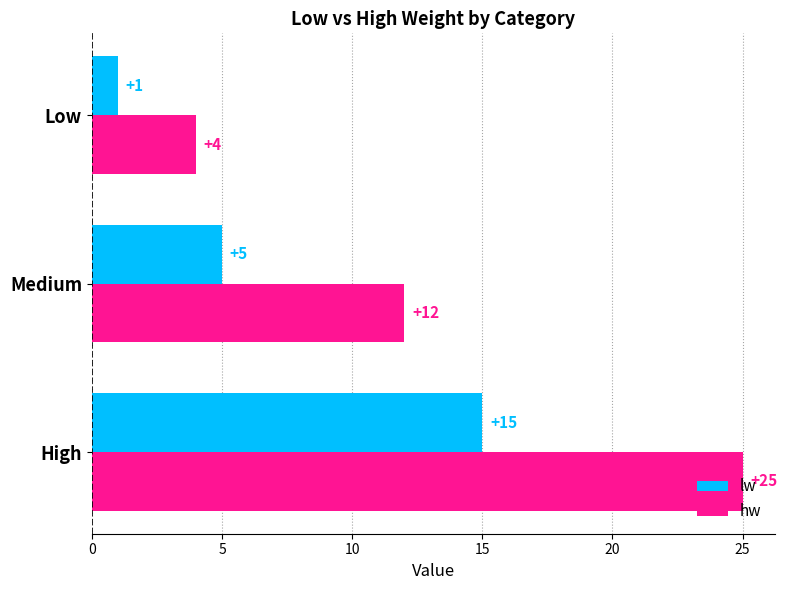

Between High and Low, which series saw the biggest shift?

hw